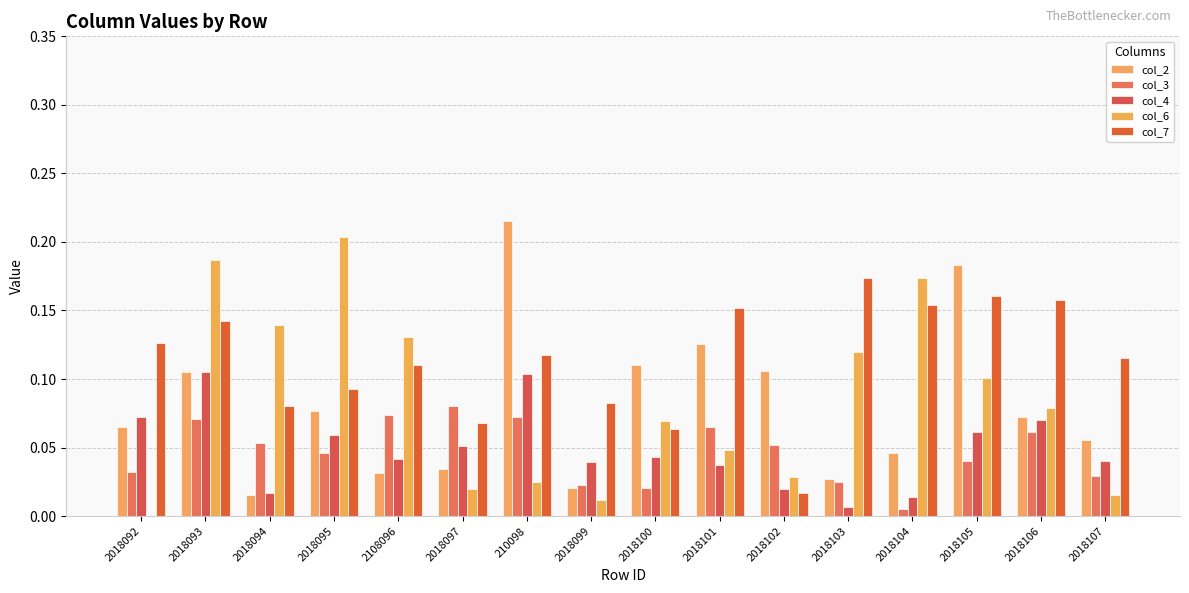

How many groups of bars are there?

16